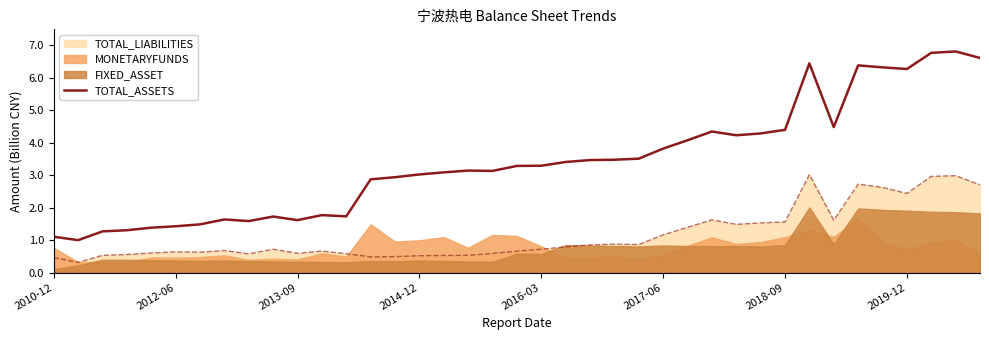

What position from the right is 17?

22